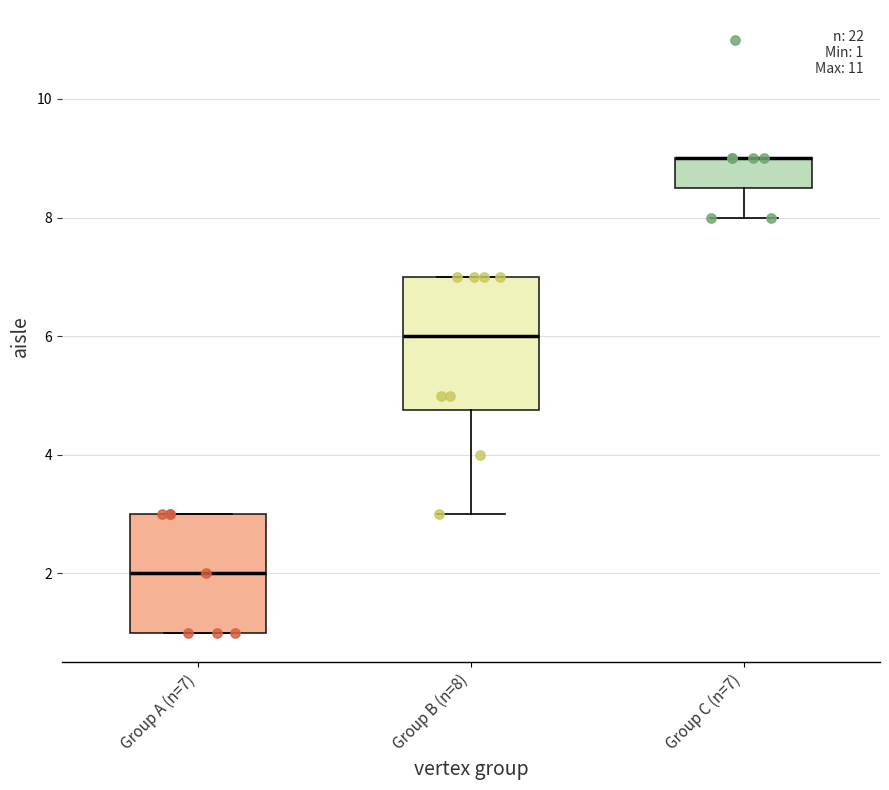

Comparing the boxes themselves (not the whiskers), which one is the tallest?

Group B (n=8)